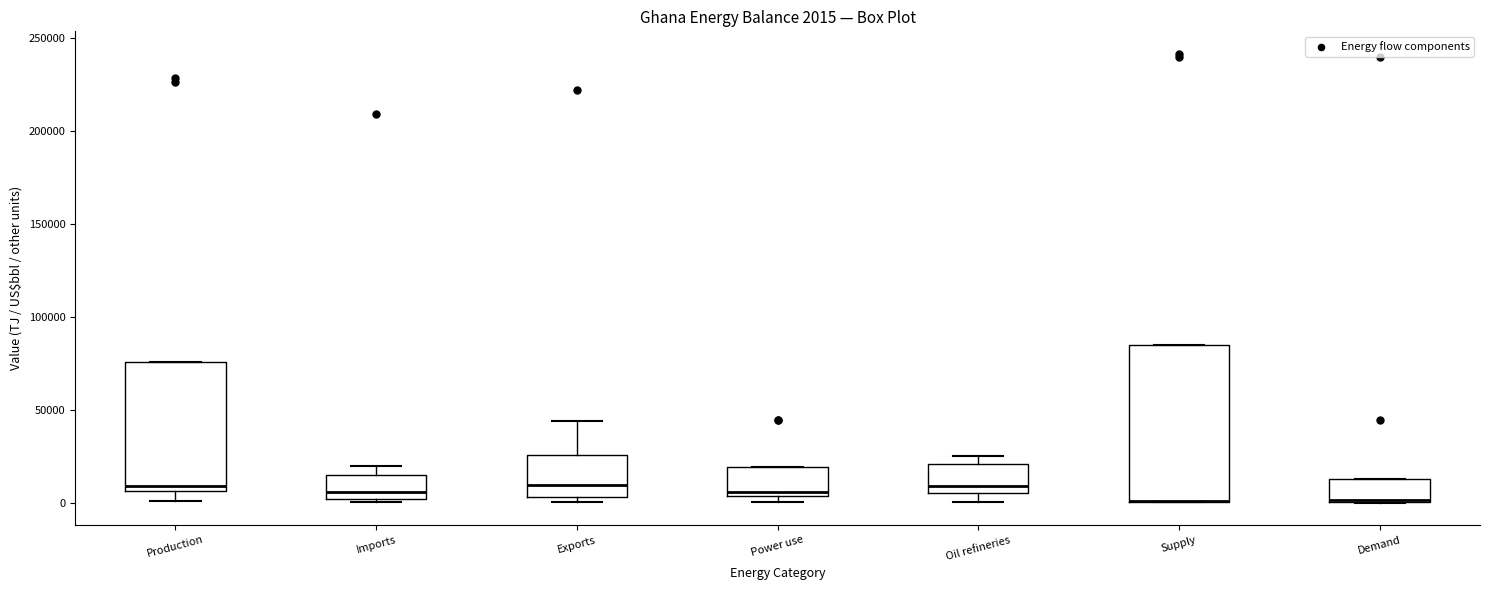

Comparing the boxes themselves (not the whiskers), which one is the tallest?

Supply